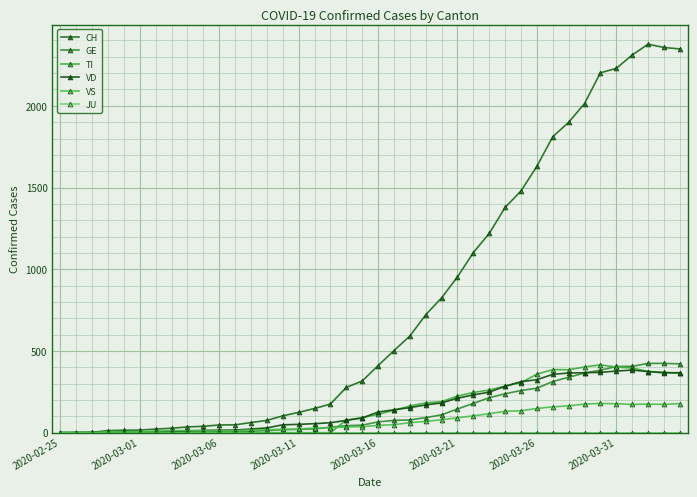

What is the sum of all GE values?

5450